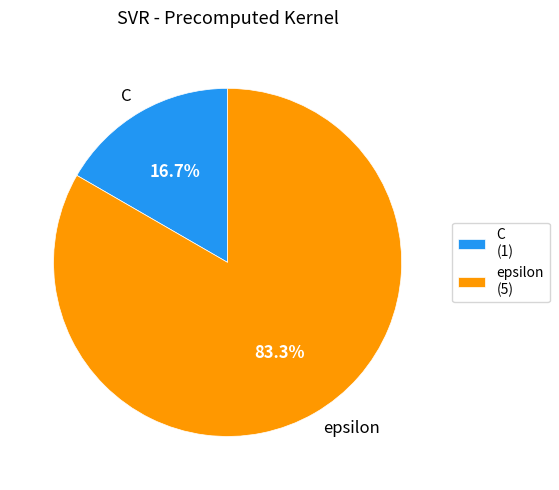

To the nearest percent, what is the combined percentage of epsilon and C?

100%